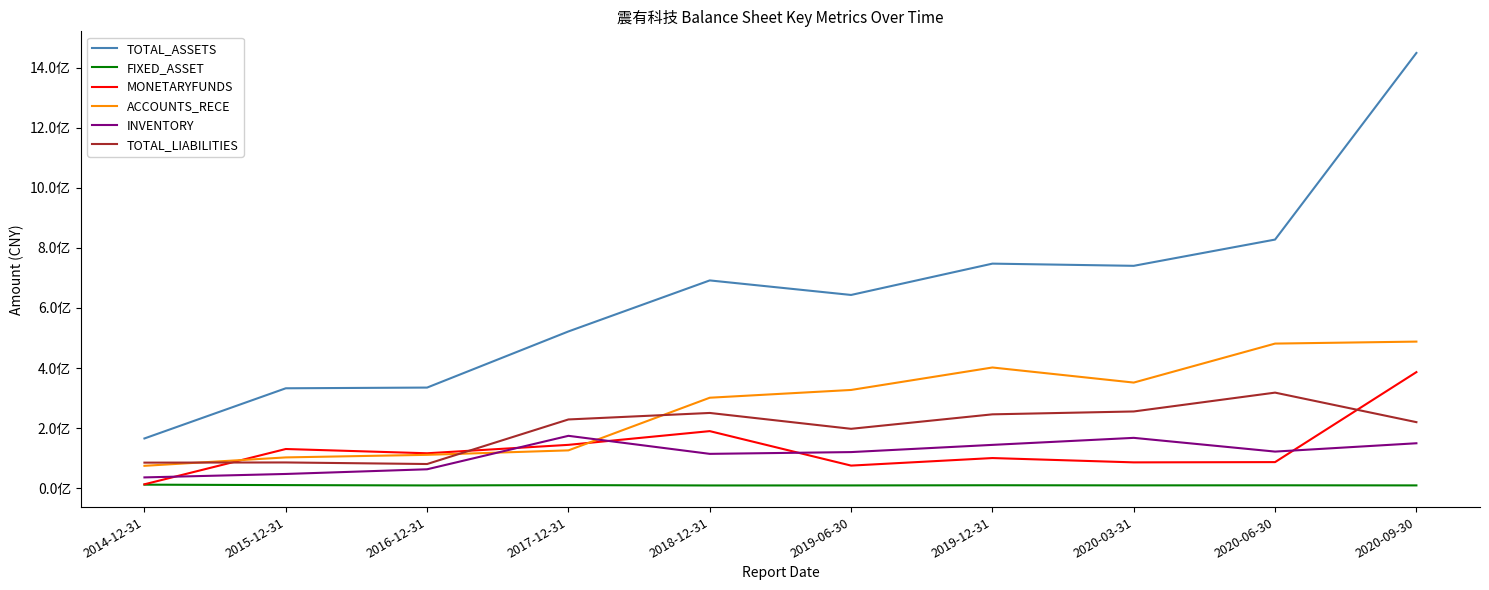

True or false: TOTAL_ASSETS has more than 0 interior local peaks.

True